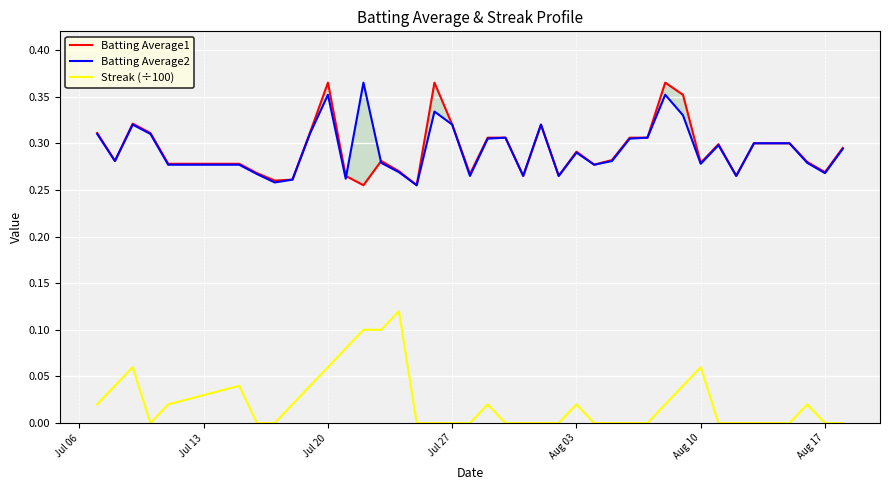

Where is Streak (÷100) nearest to the value 0?

Jul 27